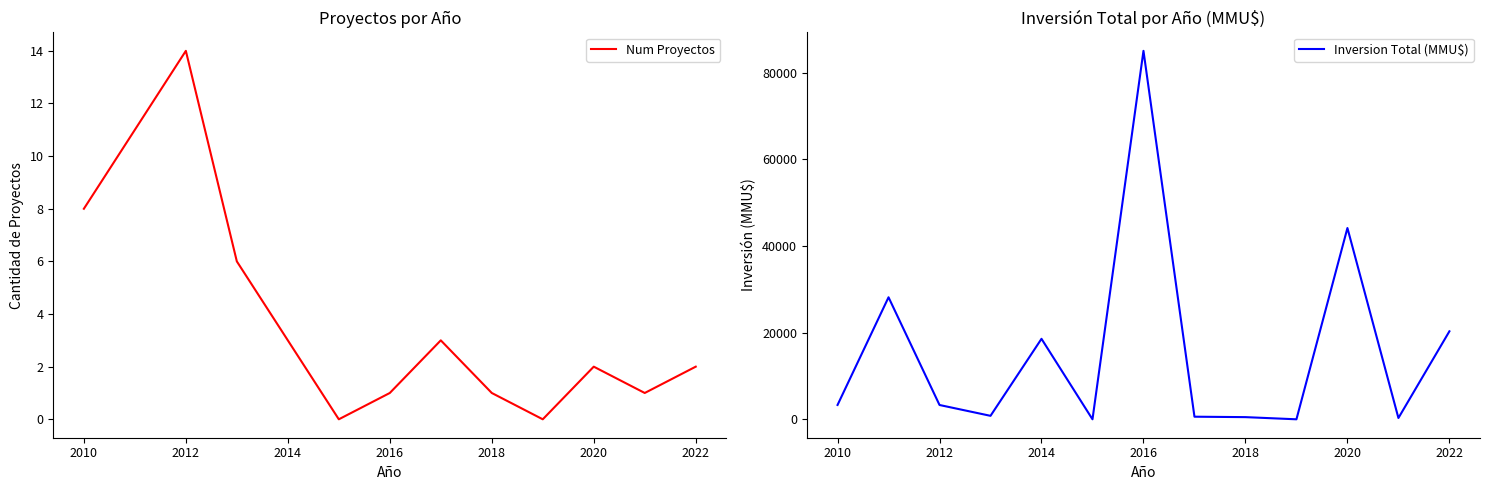

Which series has the largest total across all categories?

Inversion Total (MMU$)